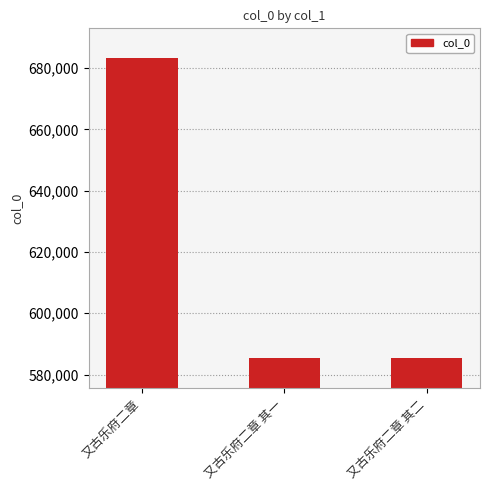

What is the ratio of the value at 又古乐府二章 其一 to the value at 又古乐府二章 其二?

1.0